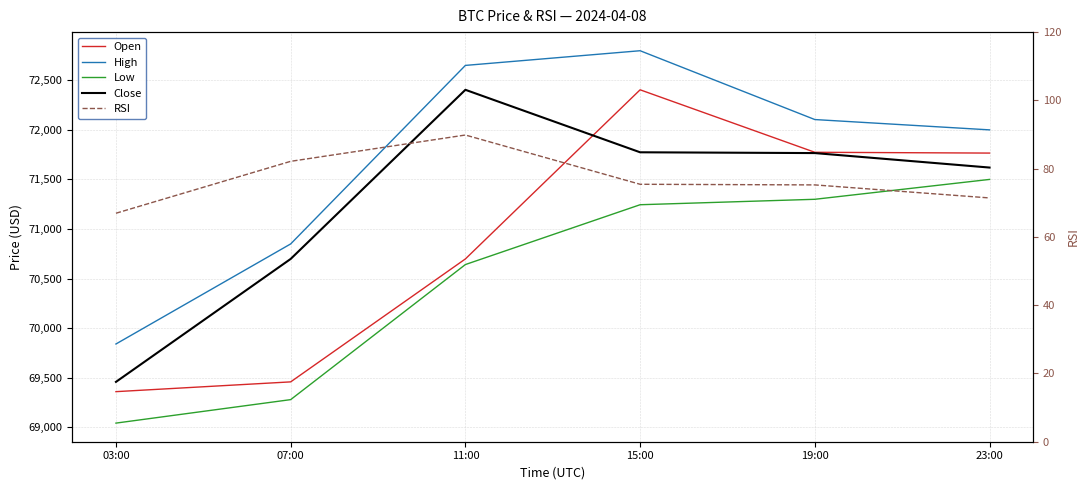

At which label does High reach its peak?

15:00